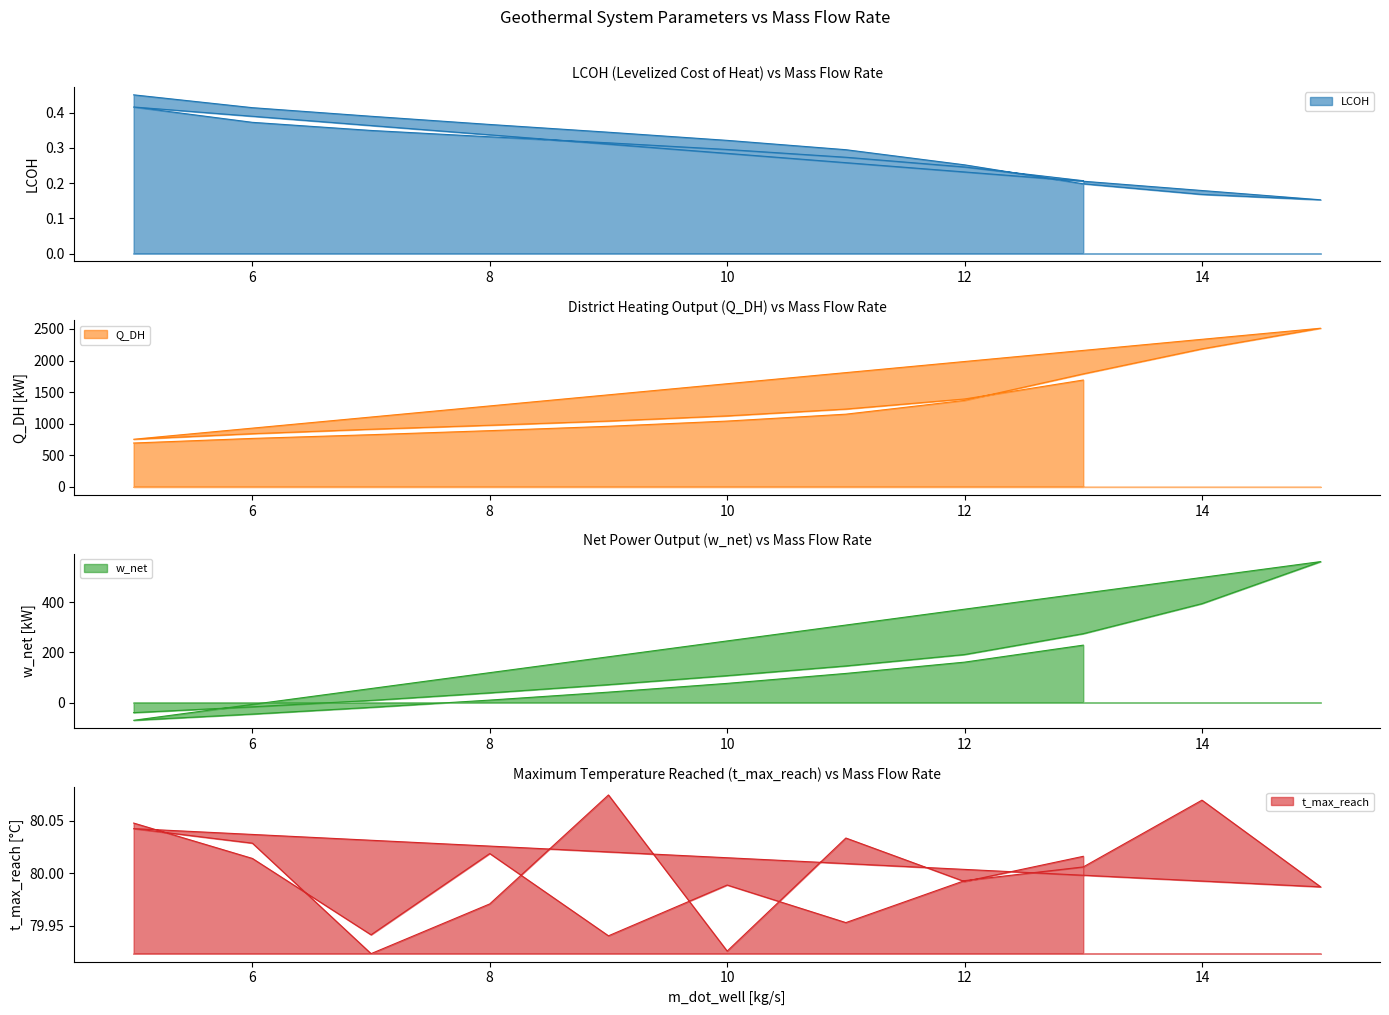

What is the minimum value shown in the chart?

-70.9